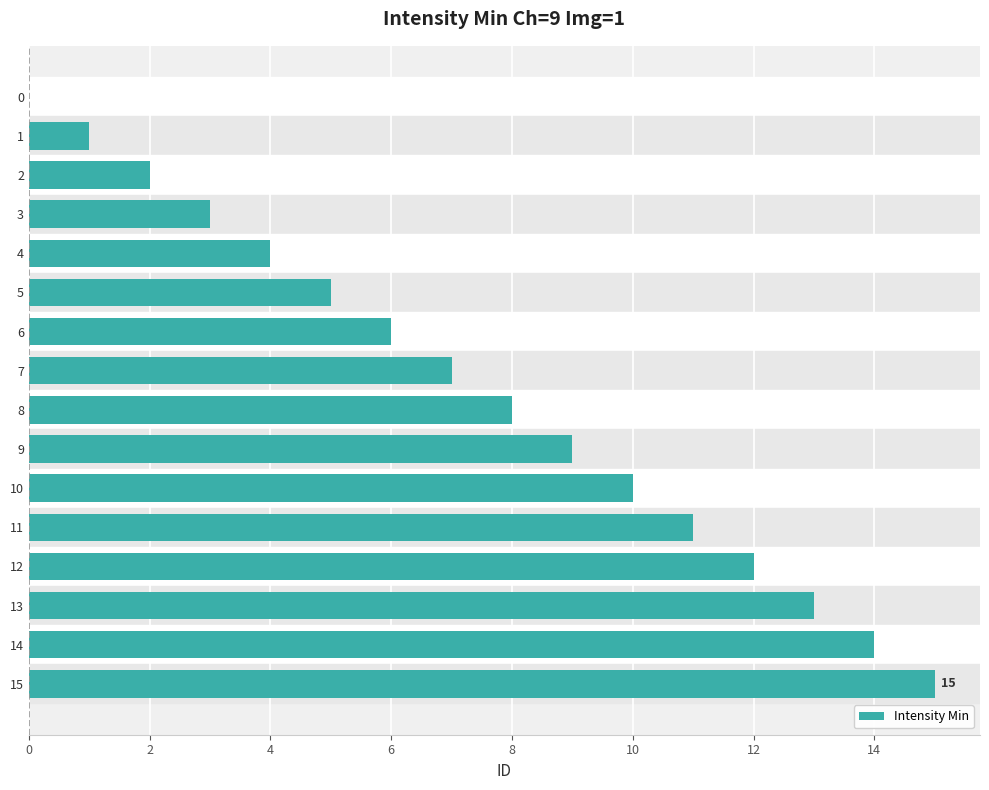

Is it true that the value at 2 is 1?

False